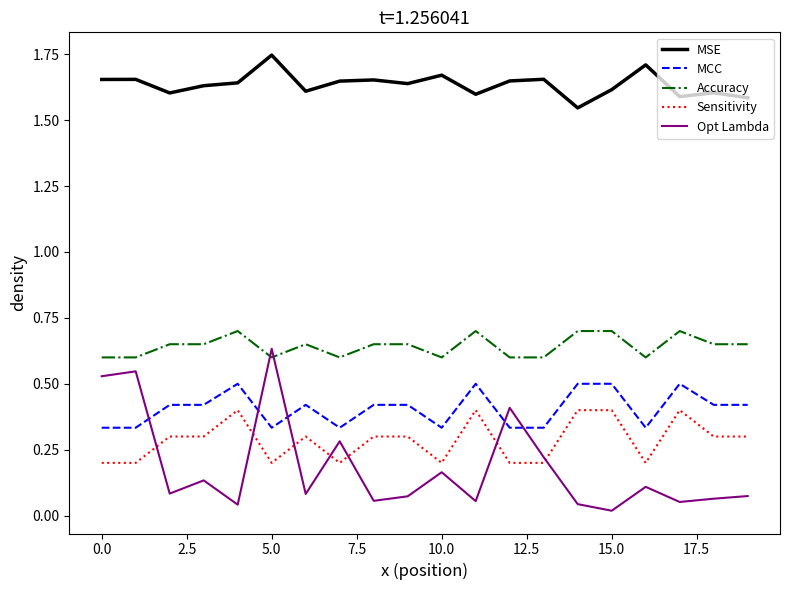

What is the sum of all Opt Lambda values?

3.7